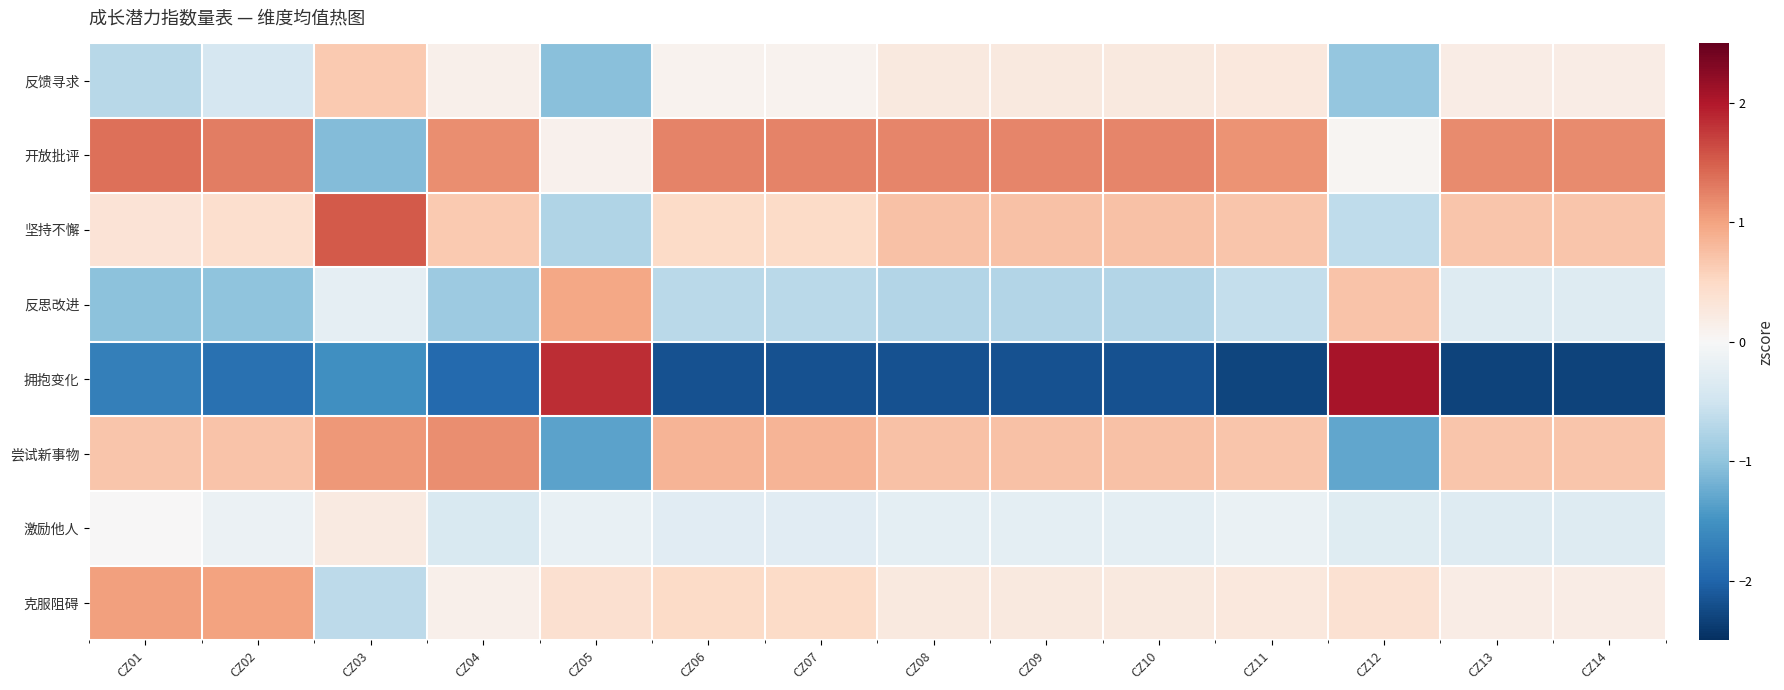

What is the spread (max minus min) of values at CZ01?

3.1